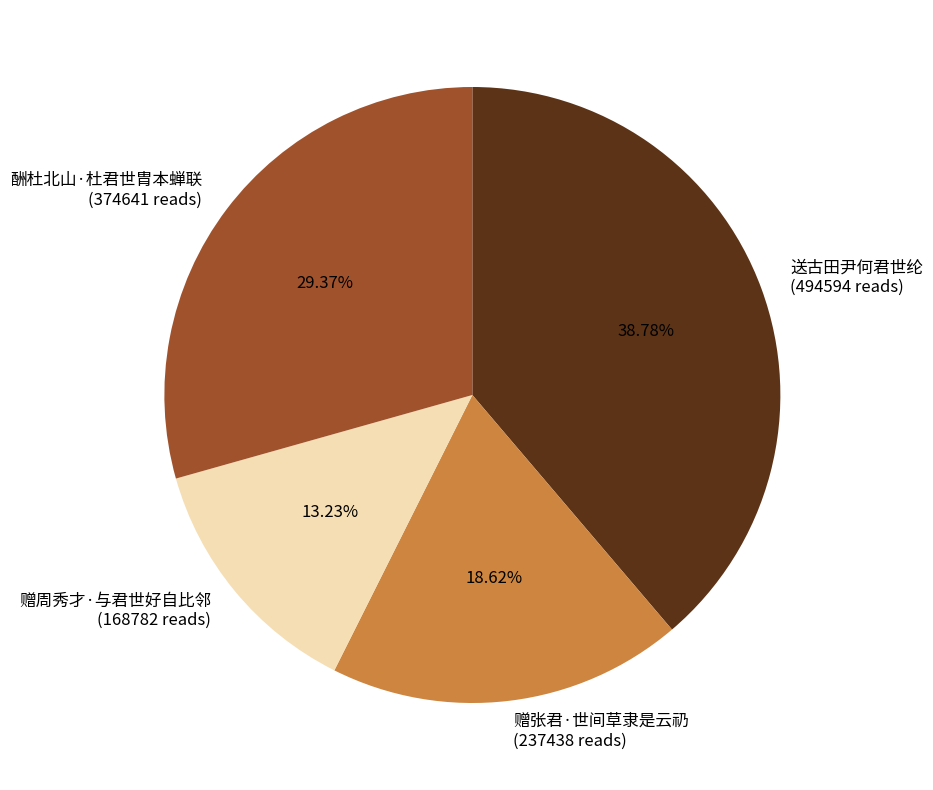

True or false: 酬杜北山·杜君世胄本蝉联 accounts for 21% of the total.

False